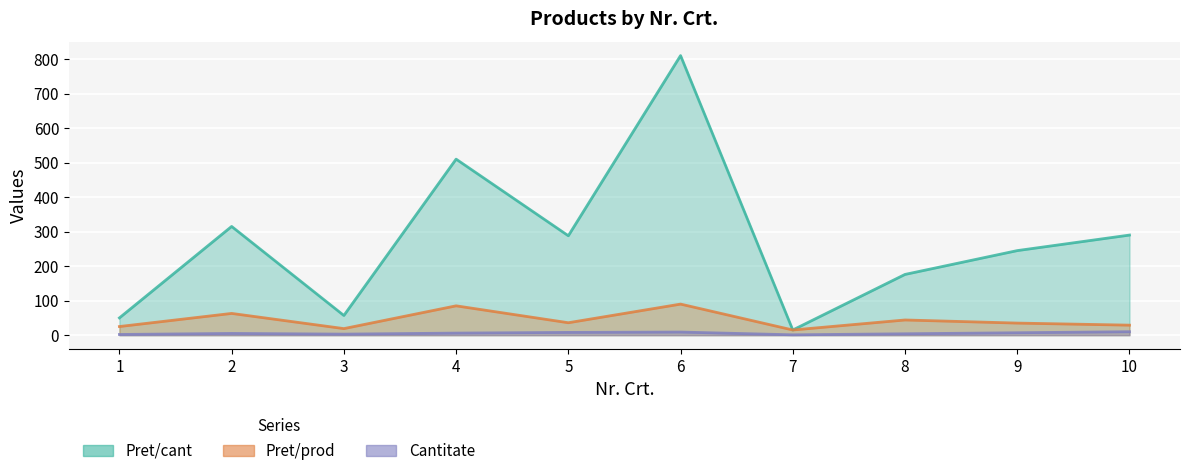

Which series changed the most between 3 and 10?

Pret/cant